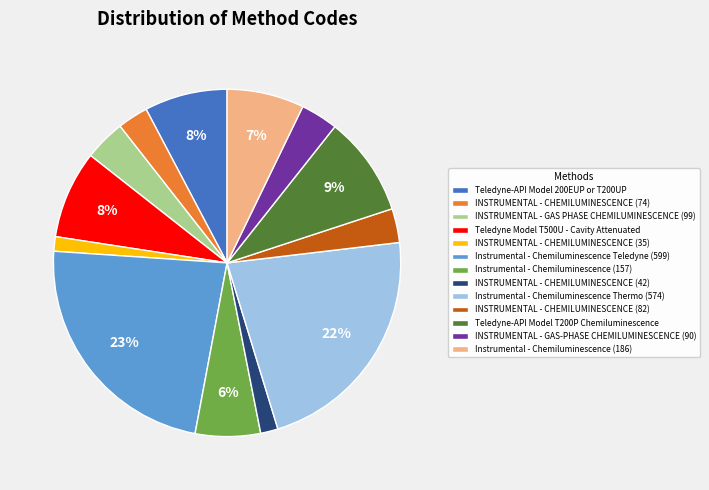

Is the sum of INSTRUMENTAL - GAS-PHASE CHEMILUMINESCENCE (90) and INSTRUMENTAL - GAS PHASE CHEMILUMINESCENCE (99) greater than half?

No